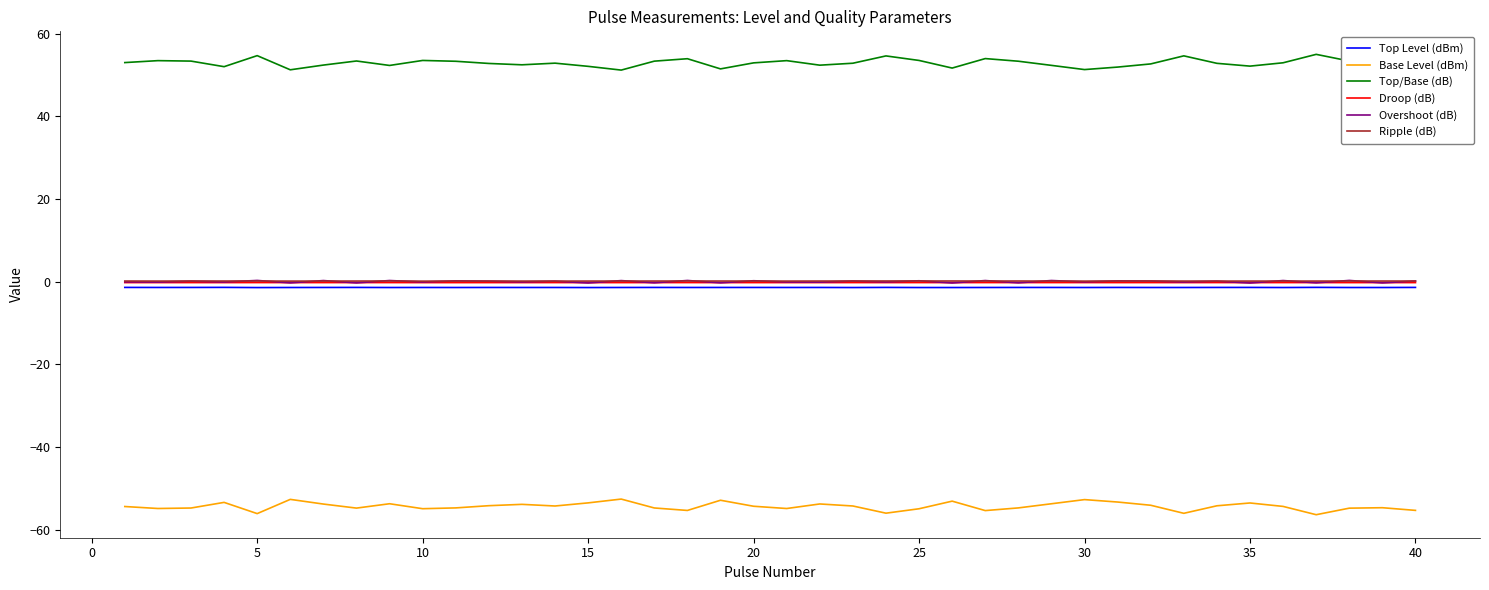

What is the greatest value displayed?

55.0